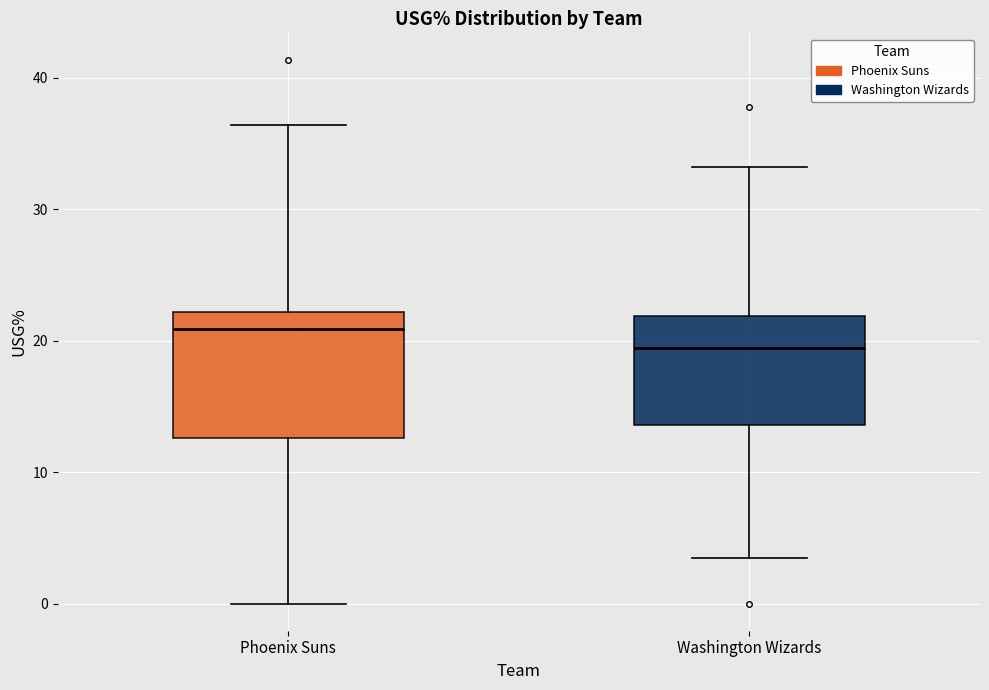

Which box's median line is the lowest?

Washington Wizards